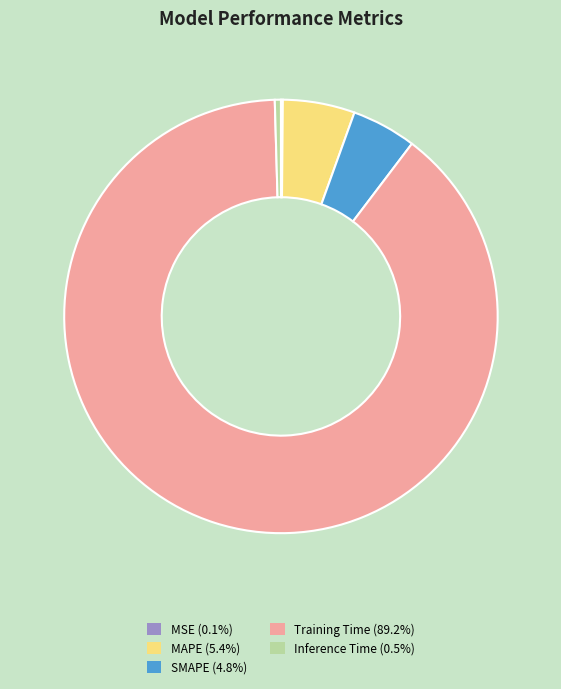

Is there any slice that represents more than half of the pie?

Yes